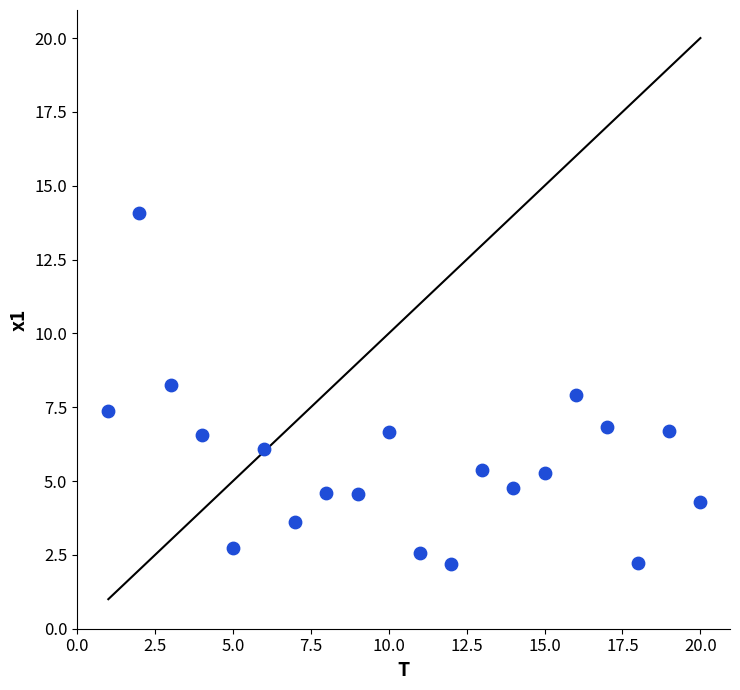

What is the range of X values (max minus min)?

19.0